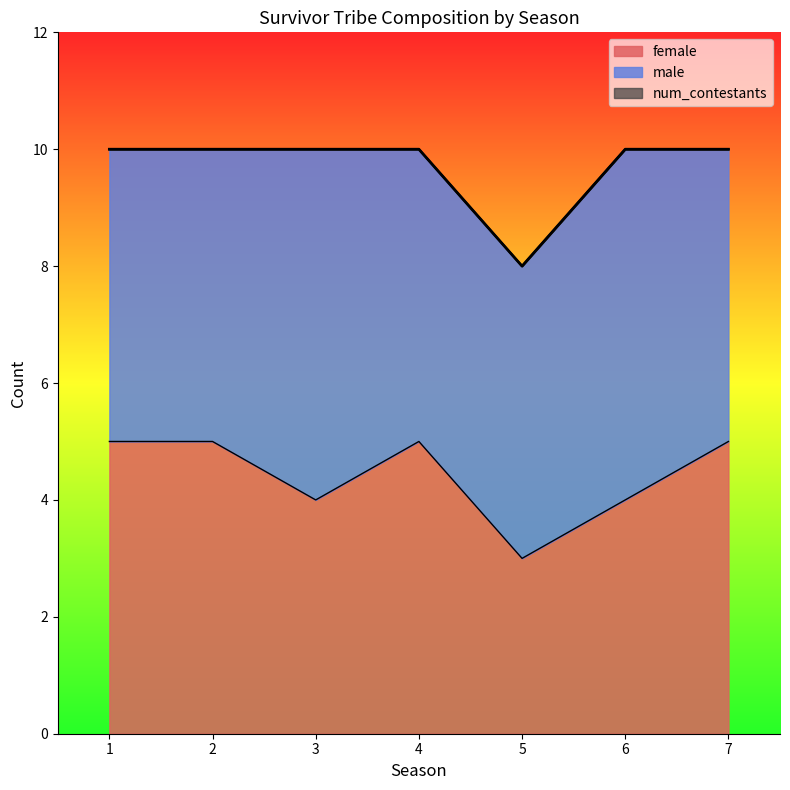

Does the chart display data point markers on the line(s)?

No